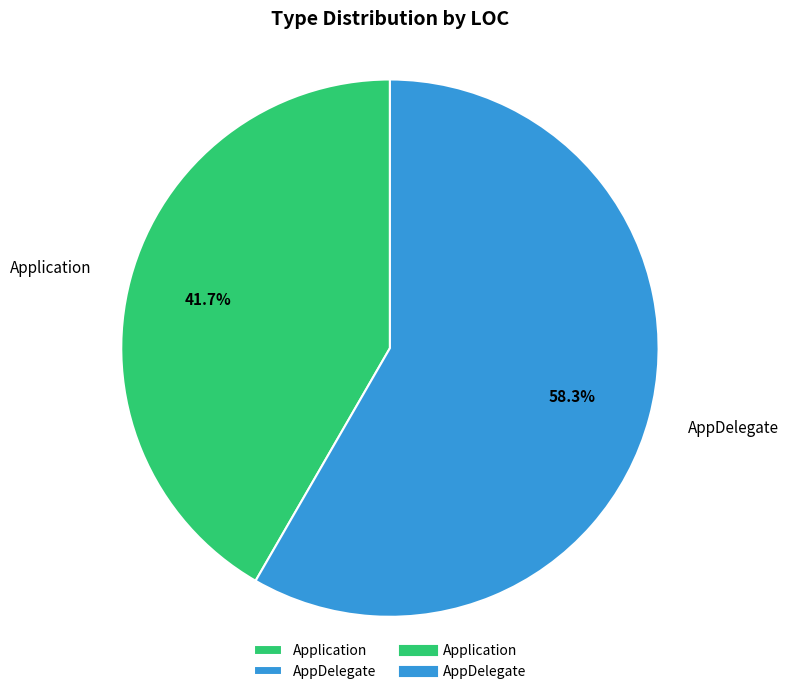

True or false: AppDelegate accounts for 63% of the total.

False